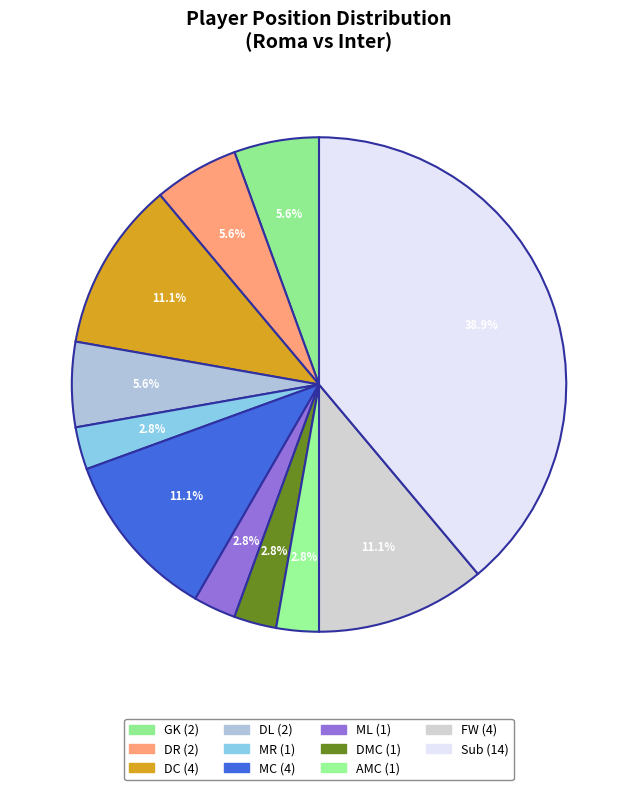

Approximately how many times larger is the value at MR compared to ML?

1.0